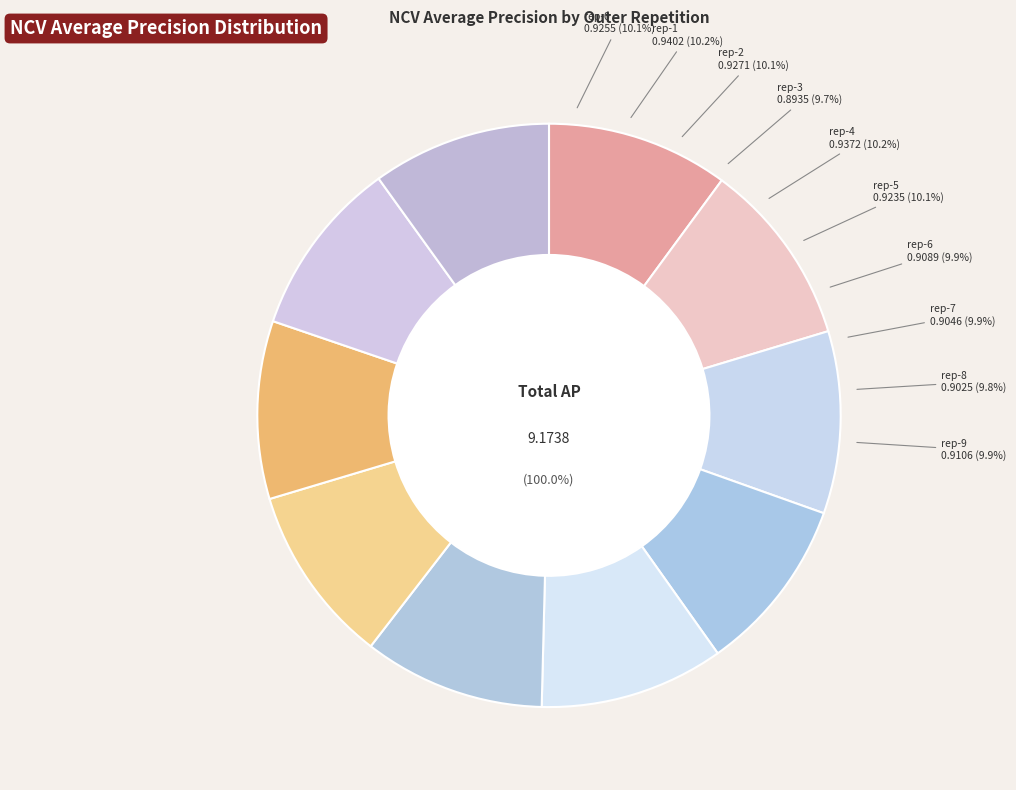

How much of the chart is everything except outer-repetition5?

89.9%